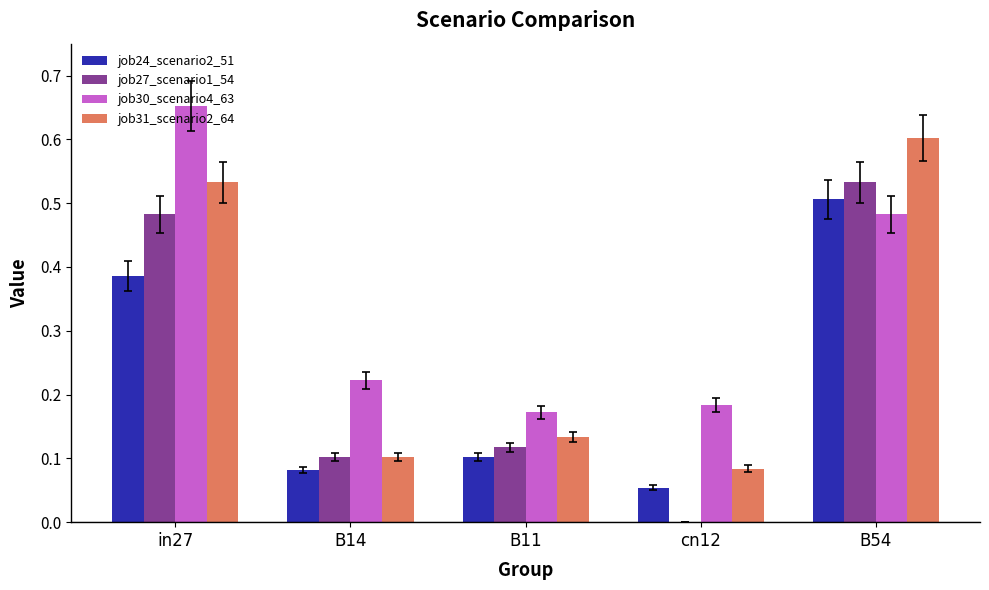

Which category has the highest value across all series?

in27